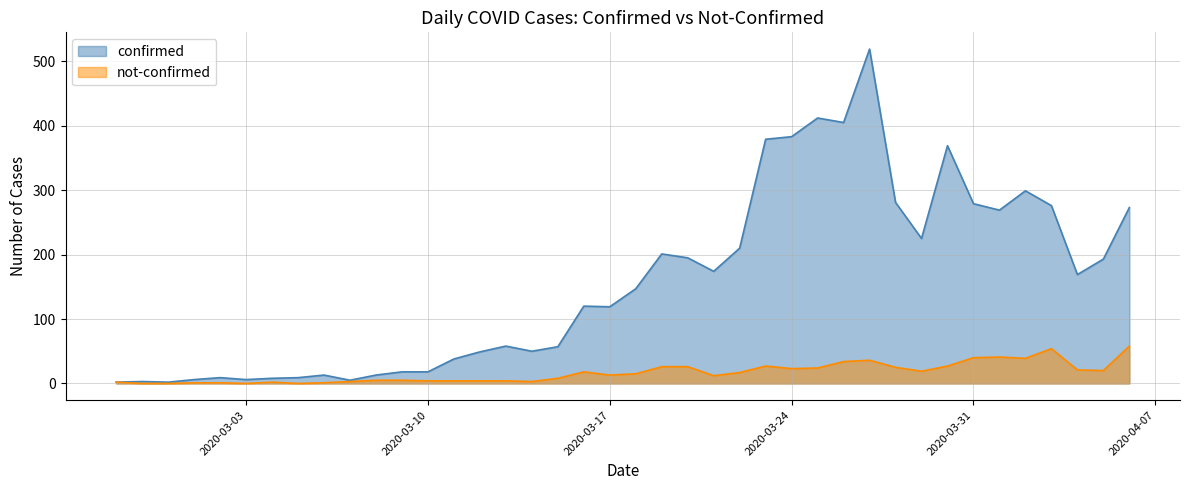

How many series are shown in this chart?

2